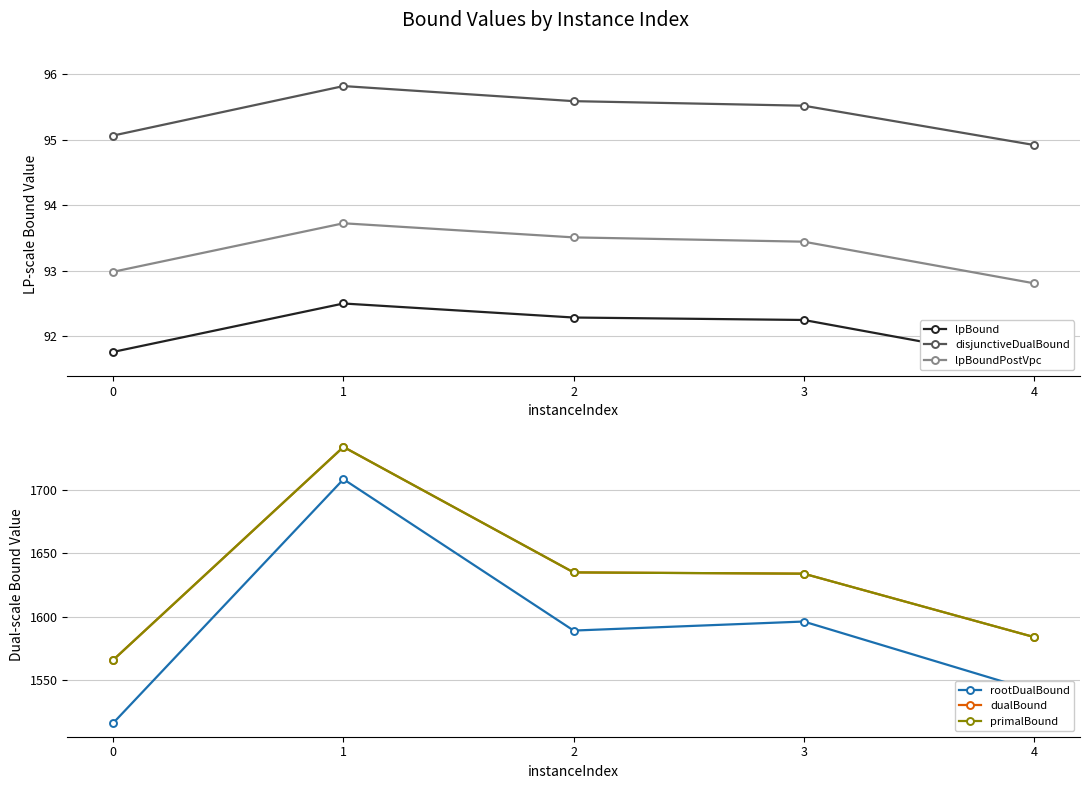

Is it true that lpBound equals 91.6 at 4?

True